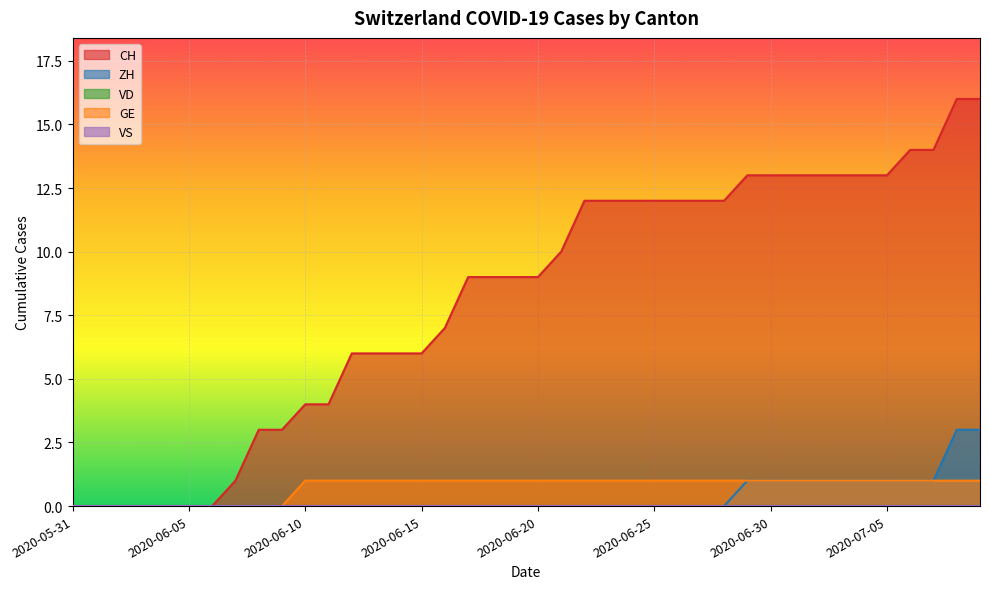

How many lines are shown in the chart?

5